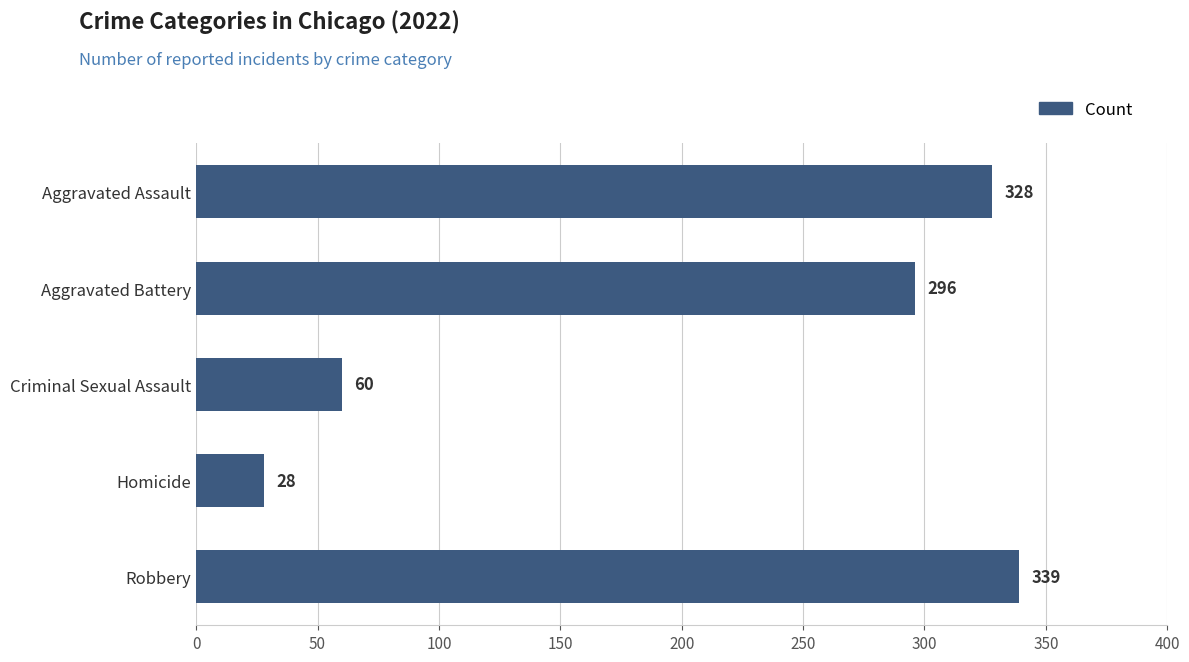

What is the sum of all values?

1051